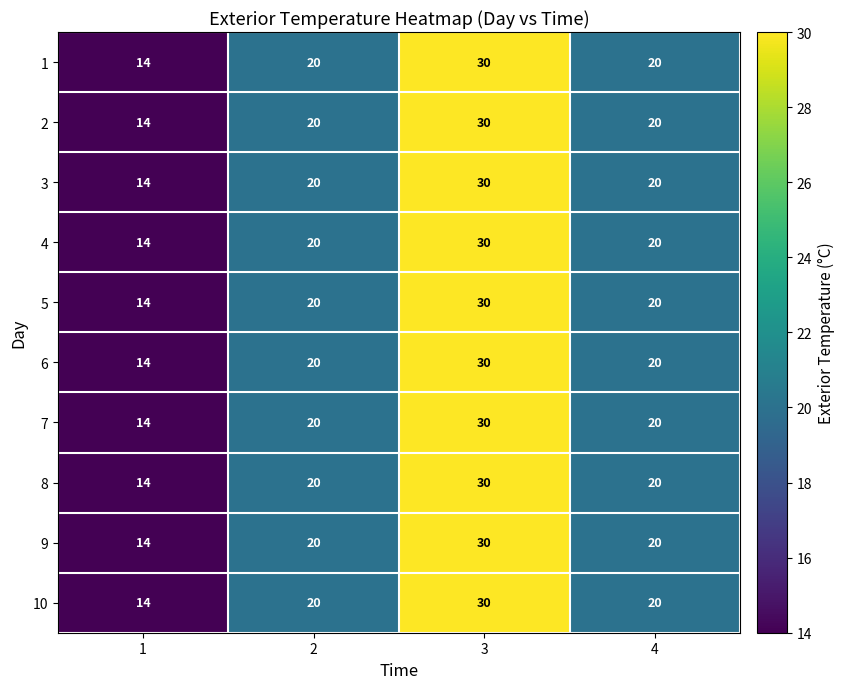

Which label corresponds to the largest value in the chart?

3